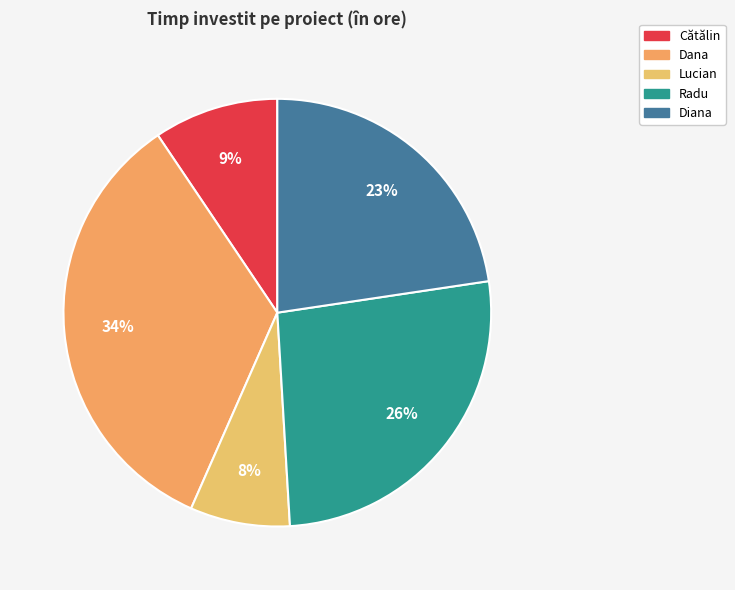

What percentage do Dana and Lucian together represent?

41.5%